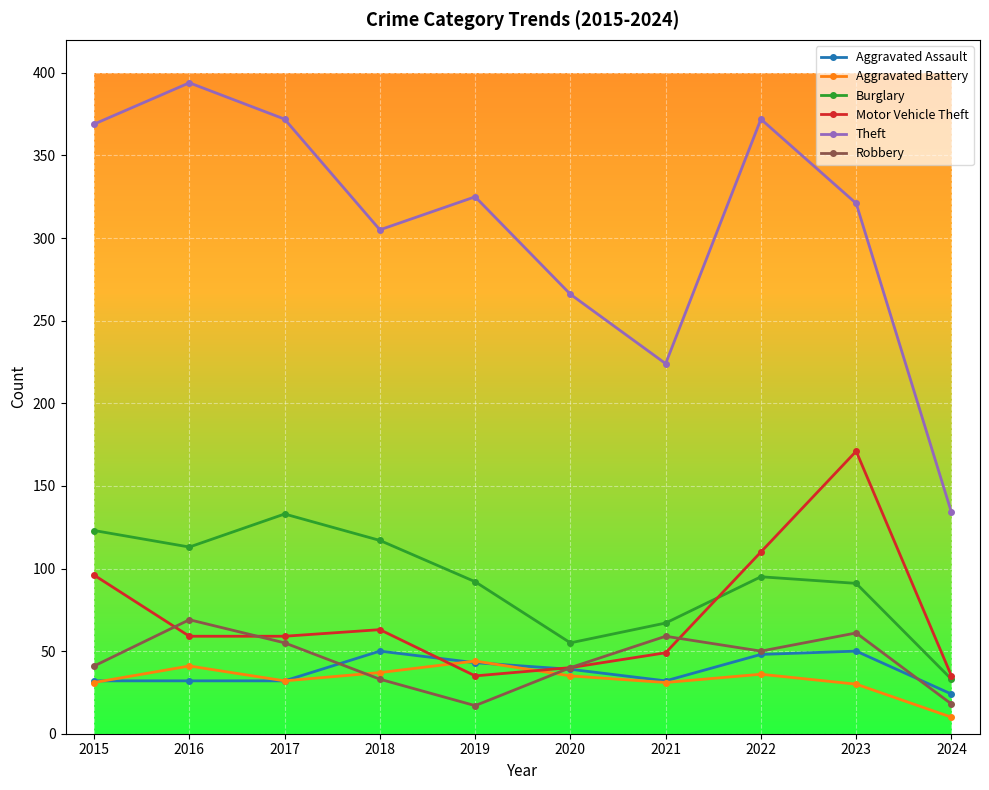

At how many categories does at least one series exceed 378?

1